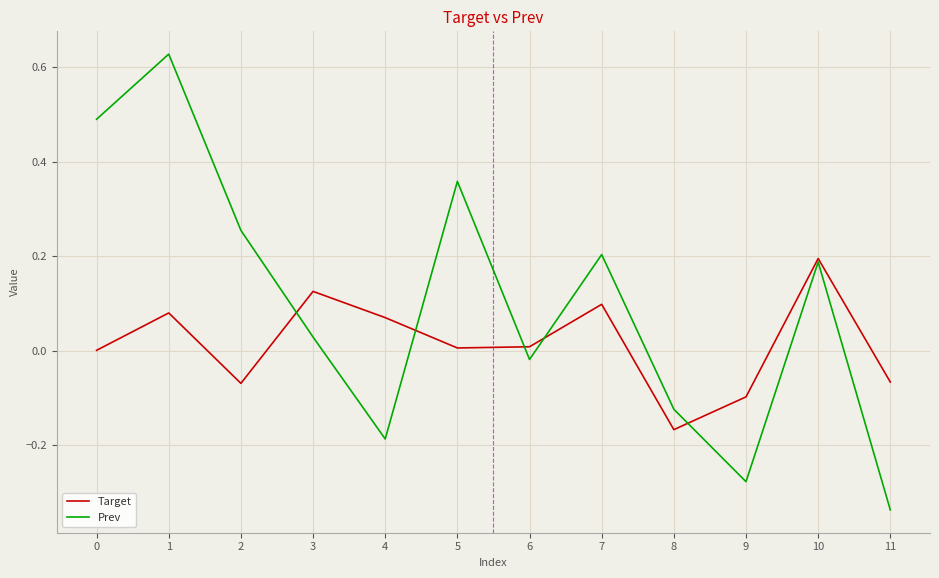

List the series in order of their overall mean, highest first.

Prev, Target